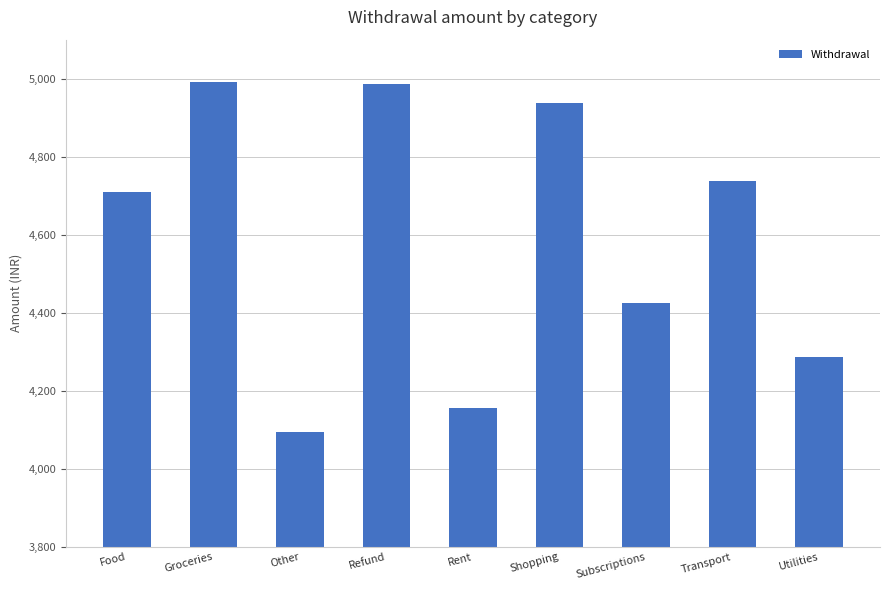

Reading left to right, transcribe all the data shown in this chart.

4710.9	4992.4	4094.7	4986.8	4155.6	4936.8	4426.5	4736.9	4287.0